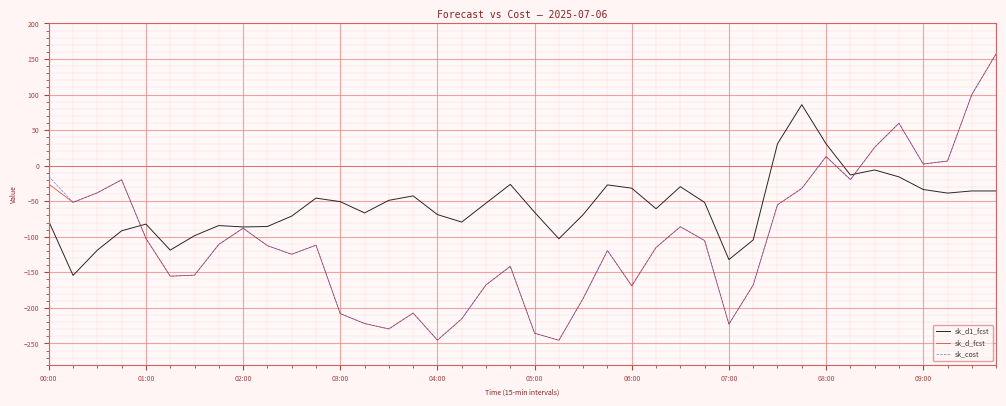

What is the minimum value for sk_d1_fcst?

-154.4